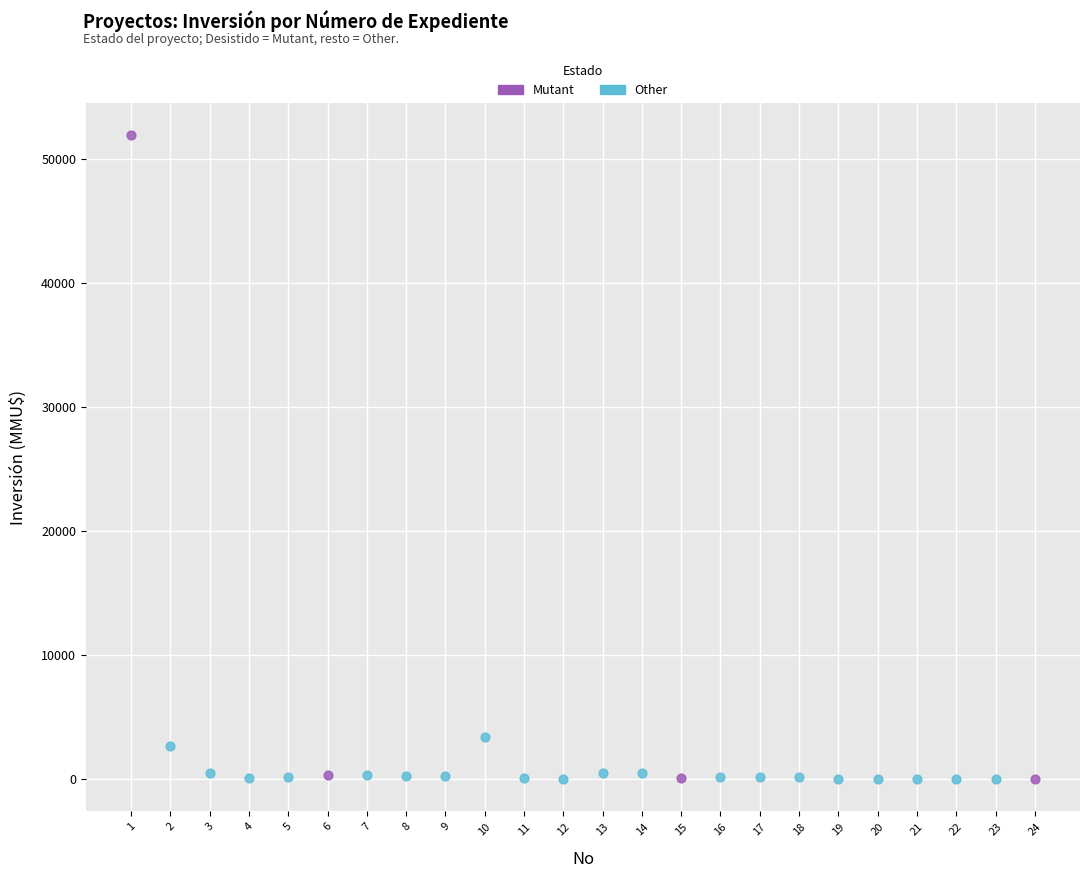

Which series contains the highest Y value?

Mutant